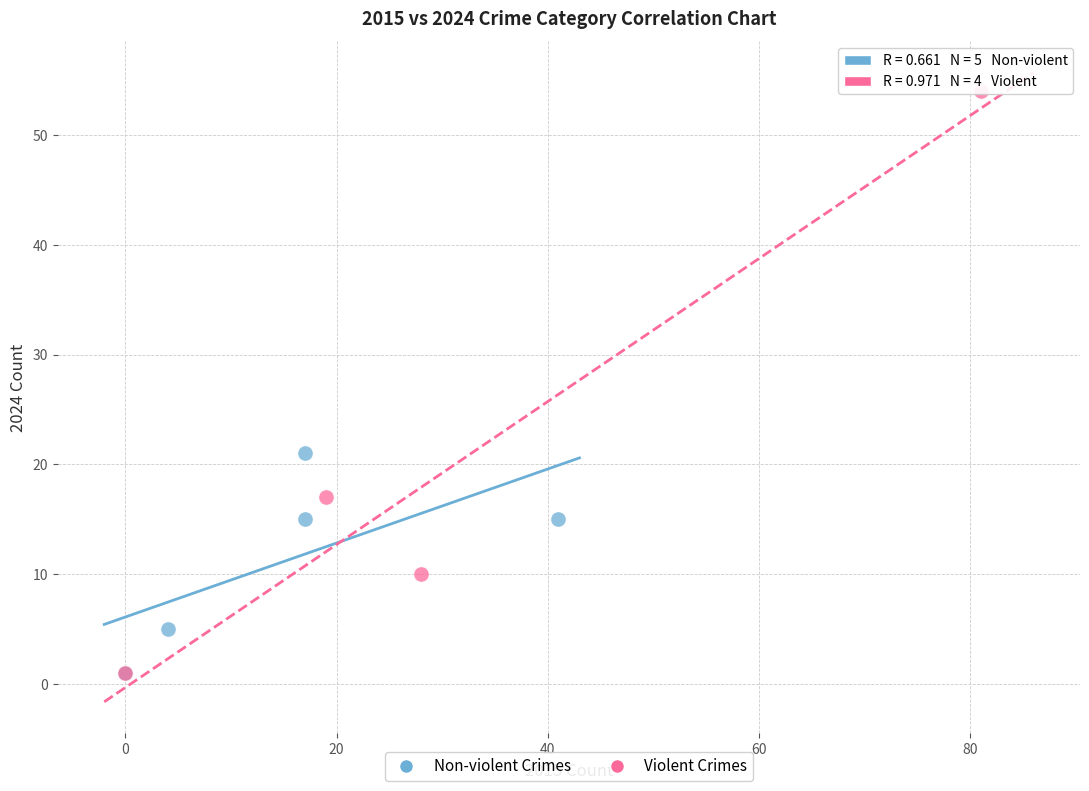

Which series has the largest Y range (max minus min)?

Violent Crimes